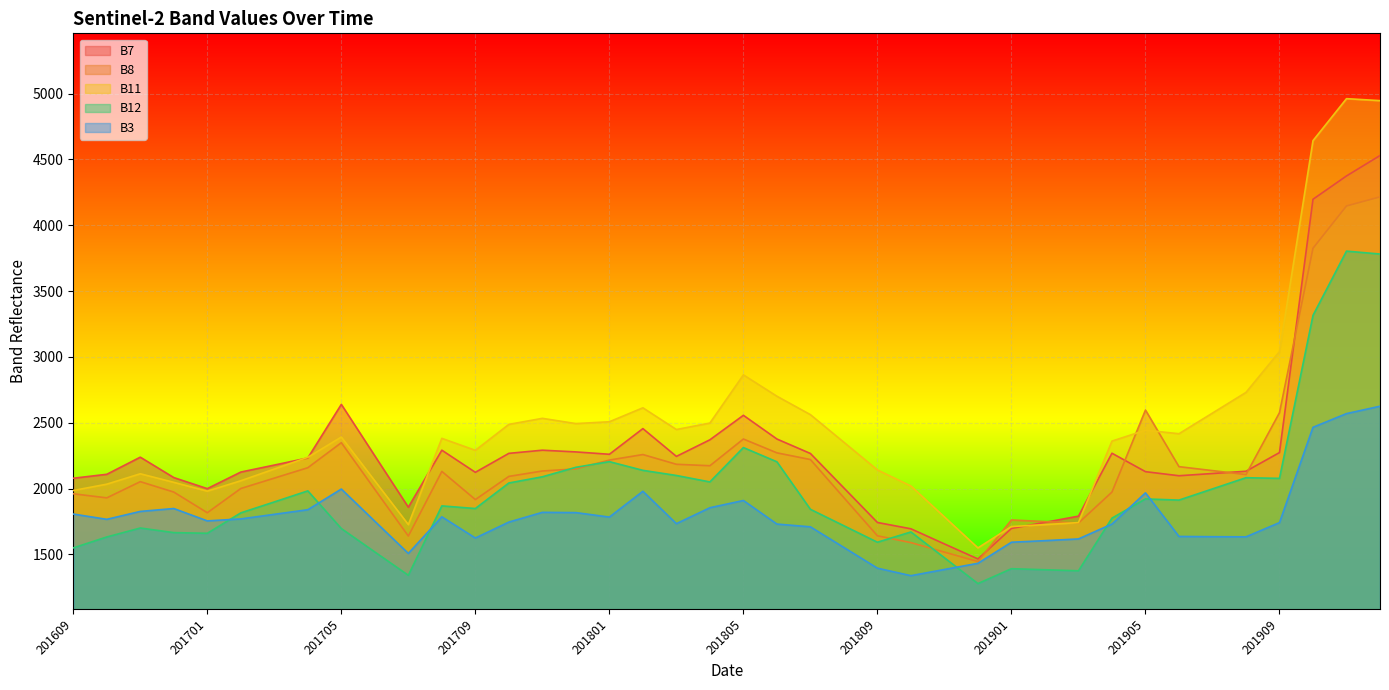

What is the sum of all B8 values?

87214